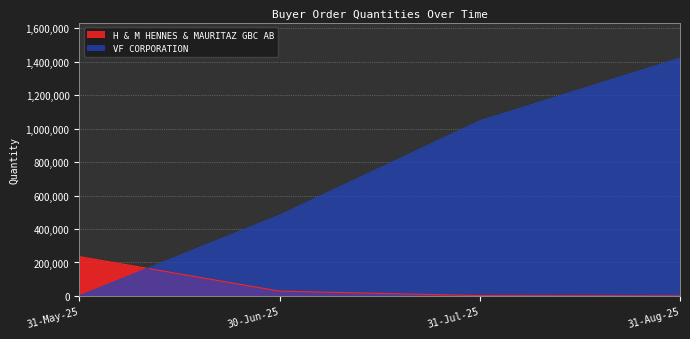

Rank the series at 31-Aug-25 from highest to lowest value.

VF CORPORATION, H & M HENNES & MAURITAZ GBC AB